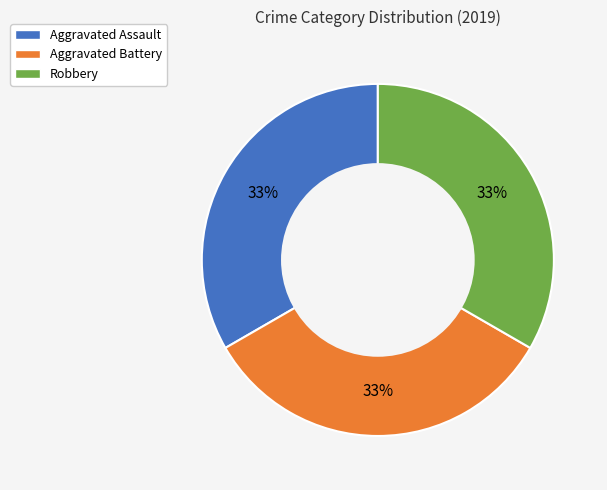

Does any single category account for the majority?

No